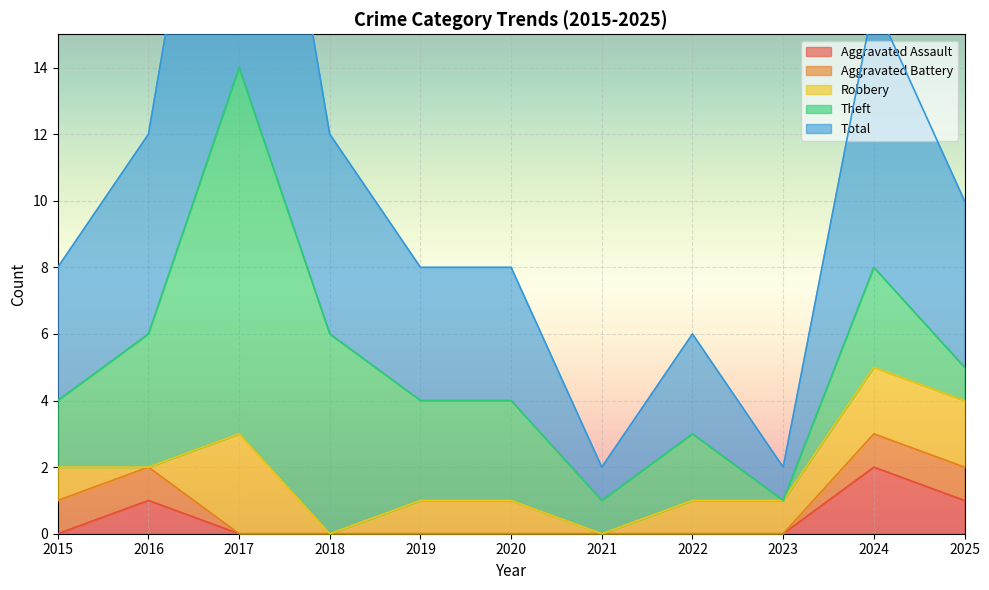

What is the difference between the highest and lowest values at 2021?

1